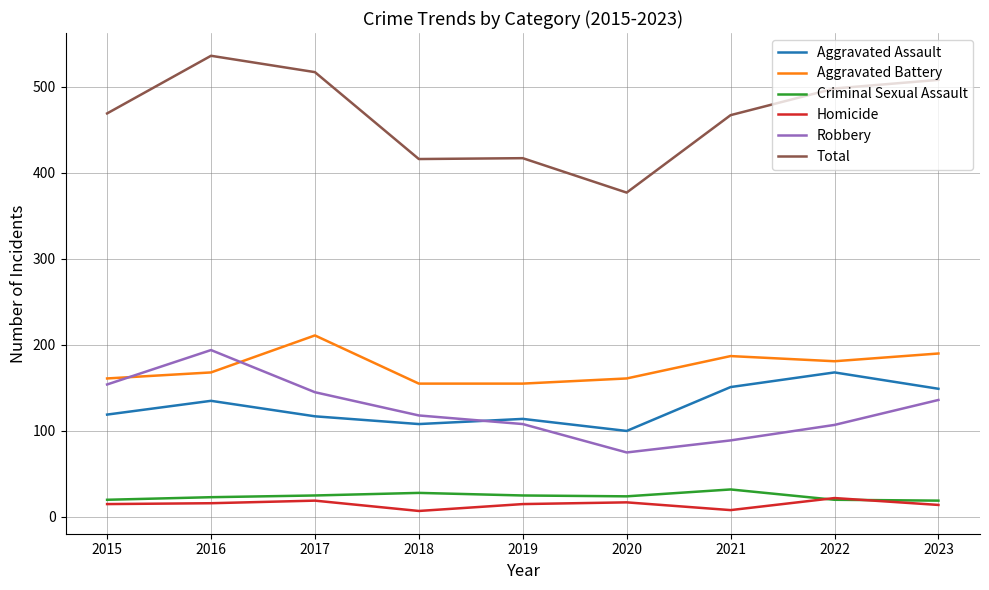

Which series has the largest total across all categories?

Total